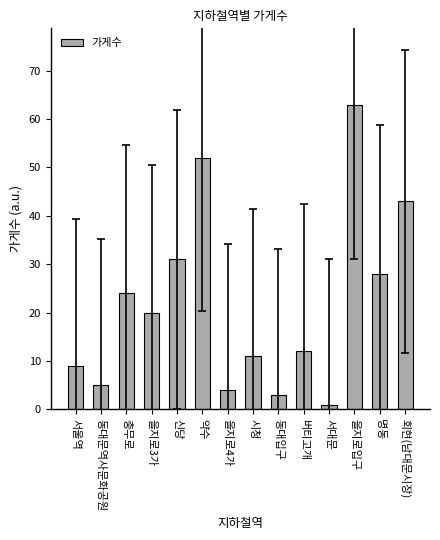

Reading left to right, transcribe all the data shown in this chart.

9	5	24	20	31	52	4	11	3	12	1	63	28	43